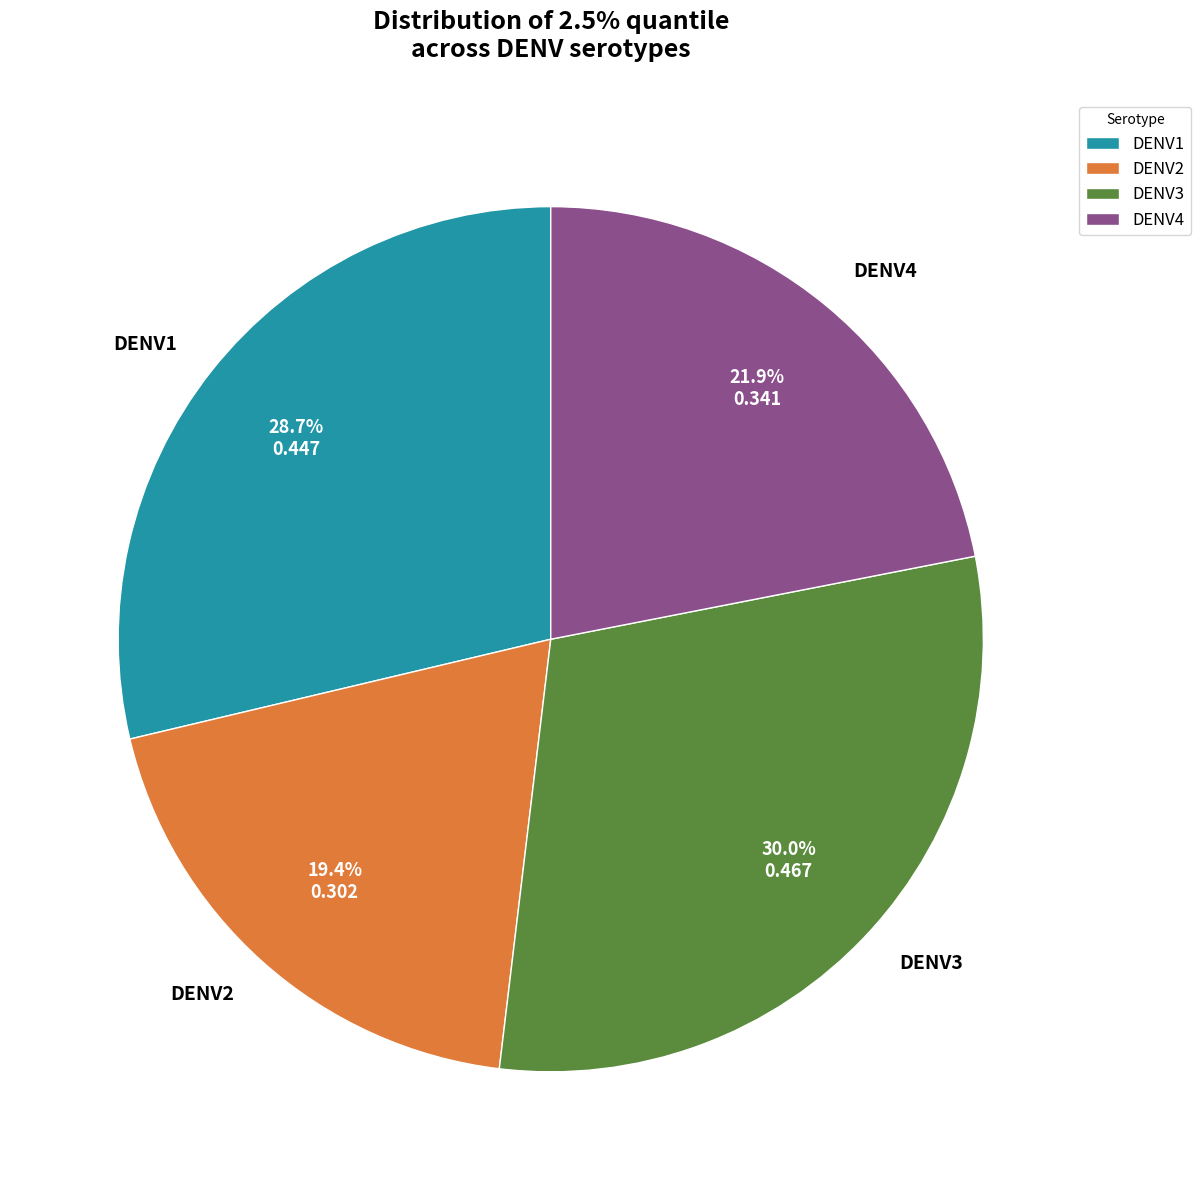

What is the smallest slice in the pie chart?

DENV2